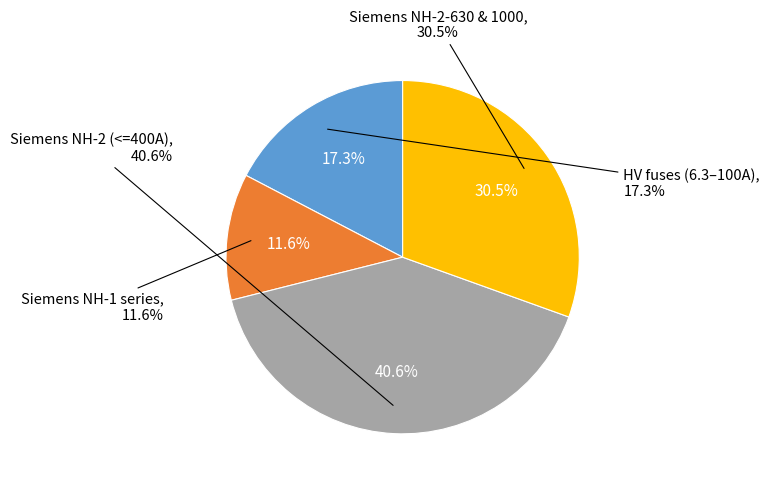

Does any single category account for the majority?

No